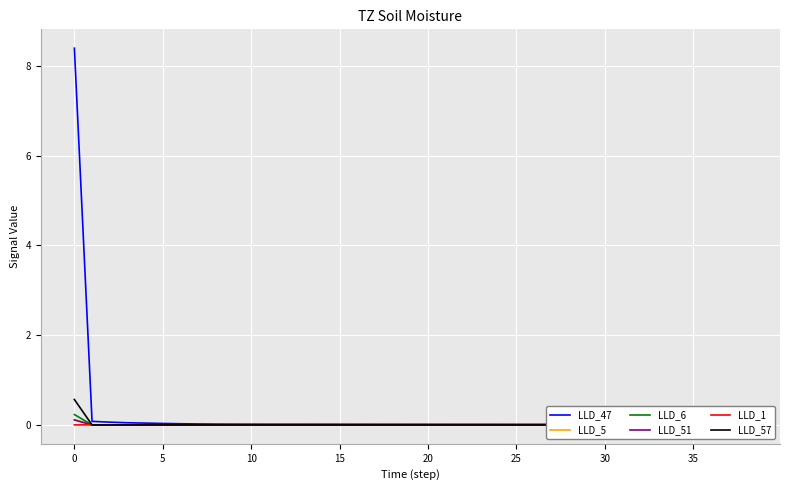

True or false: LLD_5 has more than 0 points higher than both neighbors.

True